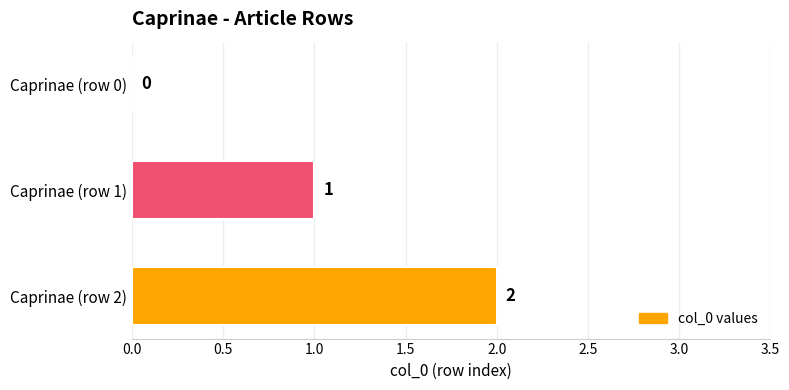

What is the sum of all values?

3